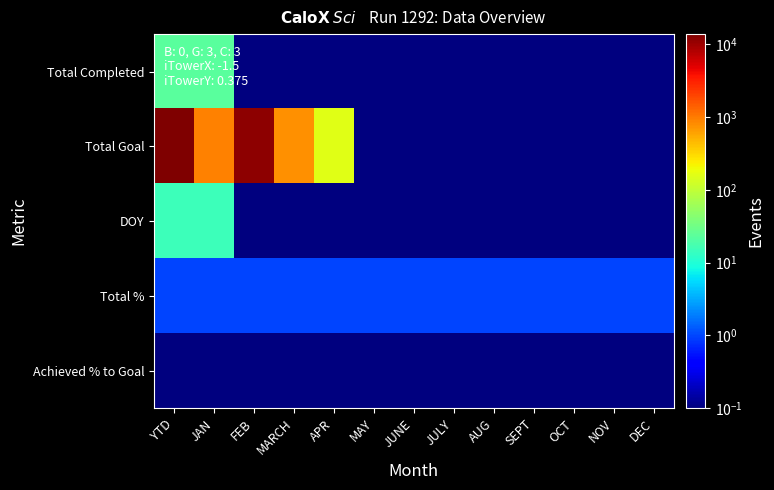

Reading left to right, extract all data points from this chart.

Total Completed: YTD=23.0	JAN=23.0	FEB=0.1	MARCH=0.1	APR=0.1	MAY=0.1	JUNE=0.1	JULY=0.1	AUG=0.1	SEPT=0.1	OCT=0.1	NOV=0.1	DEC=0.1
Total Goal: YTD=13721.0	JAN=921.0	FEB=11888.0	MARCH=753.0	APR=159.0	MAY=0.1	JUNE=0.1	JULY=0.1	AUG=0.1	SEPT=0.1	OCT=0.1	NOV=0.1	DEC=0.1
DOY: YTD=15.0	JAN=15.0	FEB=0.1	MARCH=0.1	APR=0.1	MAY=0.1	JUNE=0.1	JULY=0.1	AUG=0.1	SEPT=0.1	OCT=0.1	NOV=0.1	DEC=0.1
Total %: YTD=1.0	JAN=1.0	FEB=1.0	MARCH=1.0	APR=1.0	MAY=1.0	JUNE=1.0	JULY=1.0	AUG=1.0	SEPT=1.0	OCT=1.0	NOV=1.0	DEC=1.0
Achieved % to Goal: YTD=0.0	JAN=0.0	FEB=0.1	MARCH=0.1	APR=0.1	MAY=0.1	JUNE=0.1	JULY=0.1	AUG=0.1	SEPT=0.1	OCT=0.1	NOV=0.1	DEC=0.1